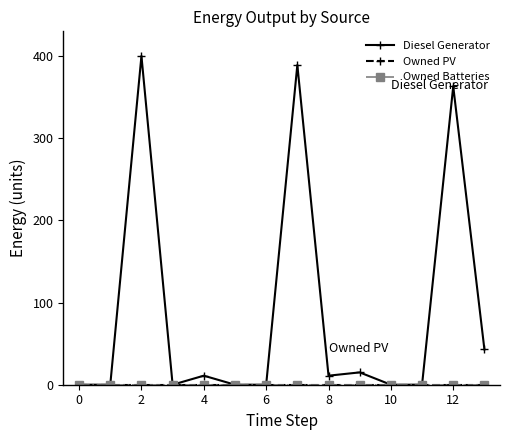

Is this an area chart (filled region under the line)?

No